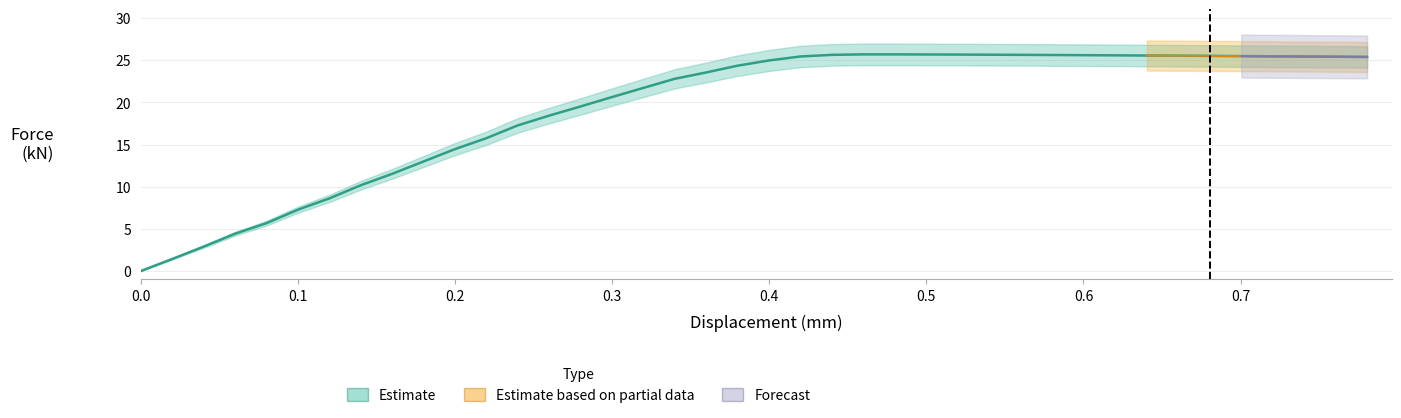

The chart shows a value of 41.2 at 22. True or false?

False